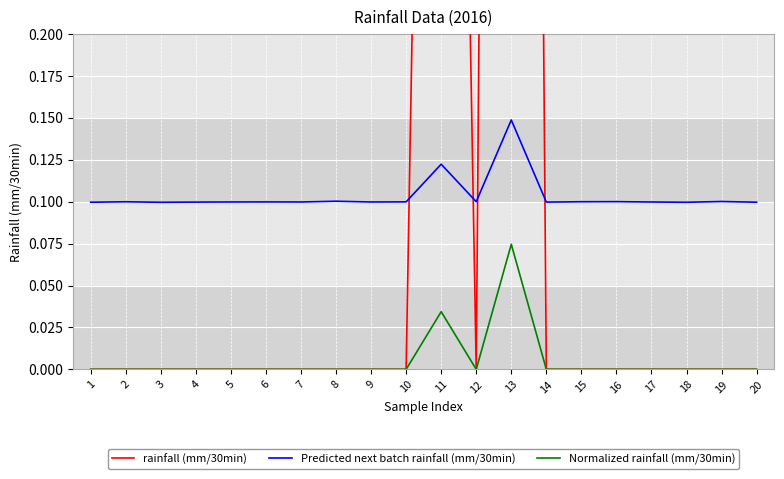

True or false: Normalized rainfall (mm/30min) has a value of 0.0 at 15.

True